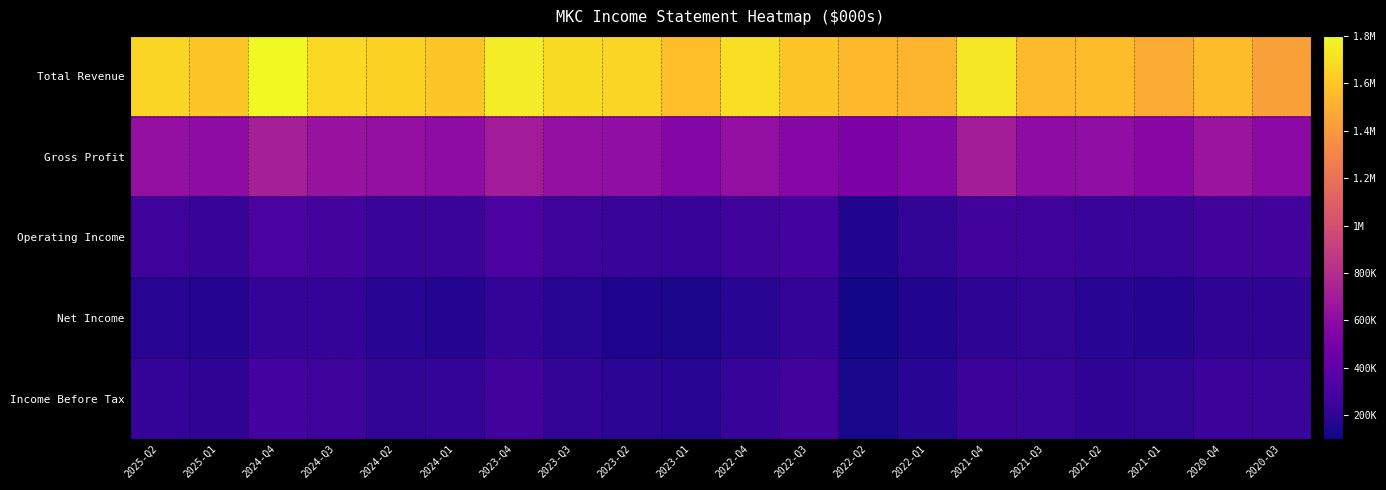

Rank the series at 2022-Q4 from lowest to highest value.

Net Income, Income Before Tax, Operating Income, Gross Profit, Total Revenue